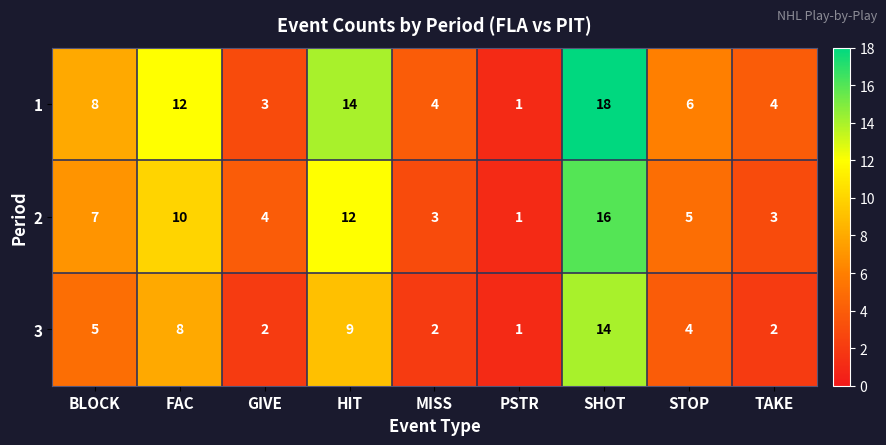

What is the sum of the 1 values at FAC and MISS?

16